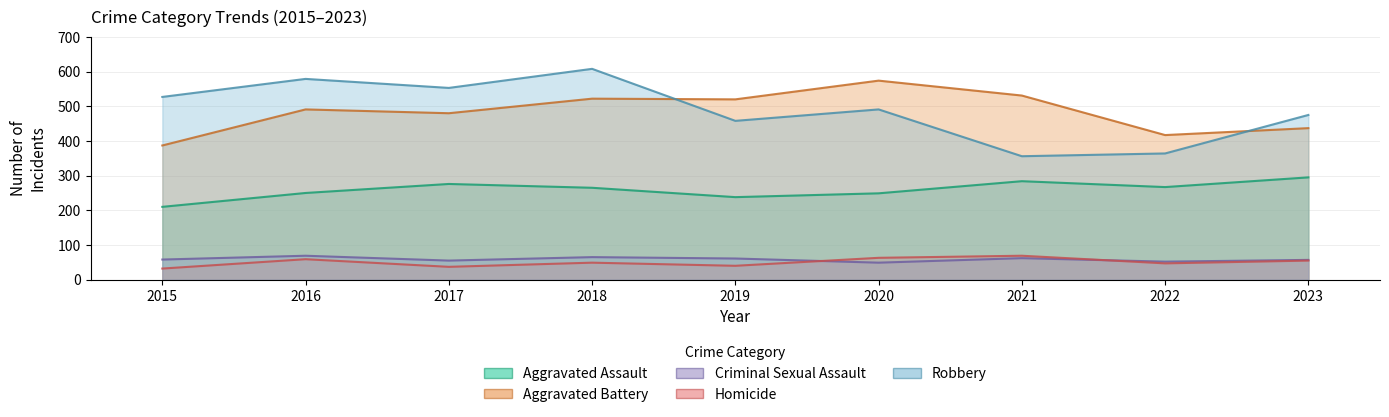

True or false: Criminal Sexual Assault has a value of 22 at 2018.

False